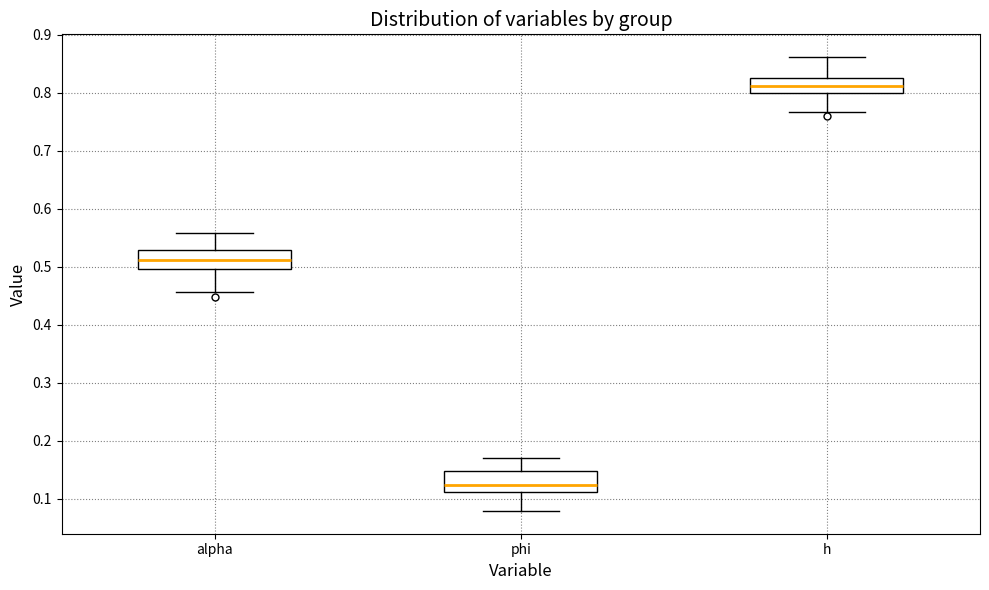

Which box has the lowest median line?

phi